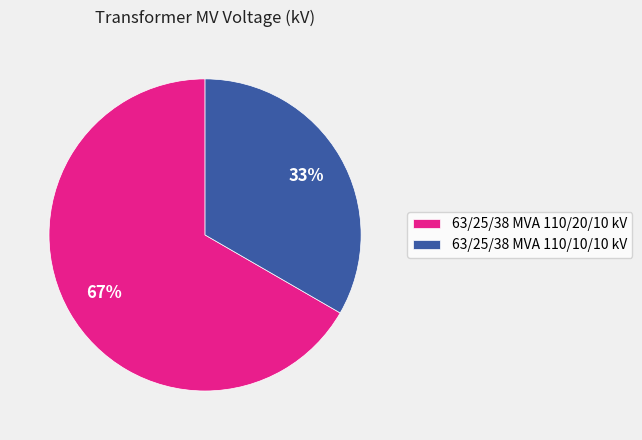

Which slice is the smallest?

63/25/38 MVA 110/10/10 kV